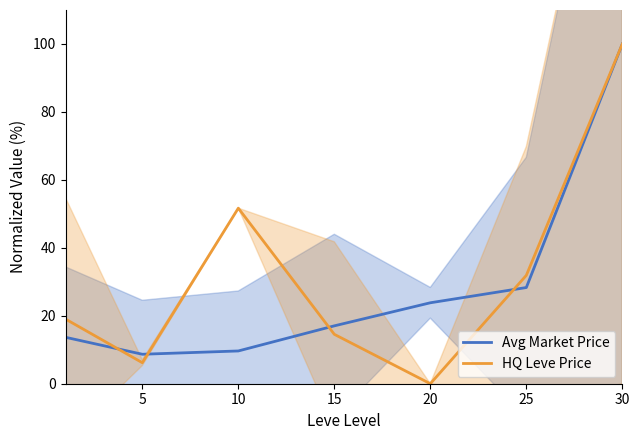

Which series ends up on top after the final intersection of Avg Market Price and HQ Leve Price?

HQ Leve Price